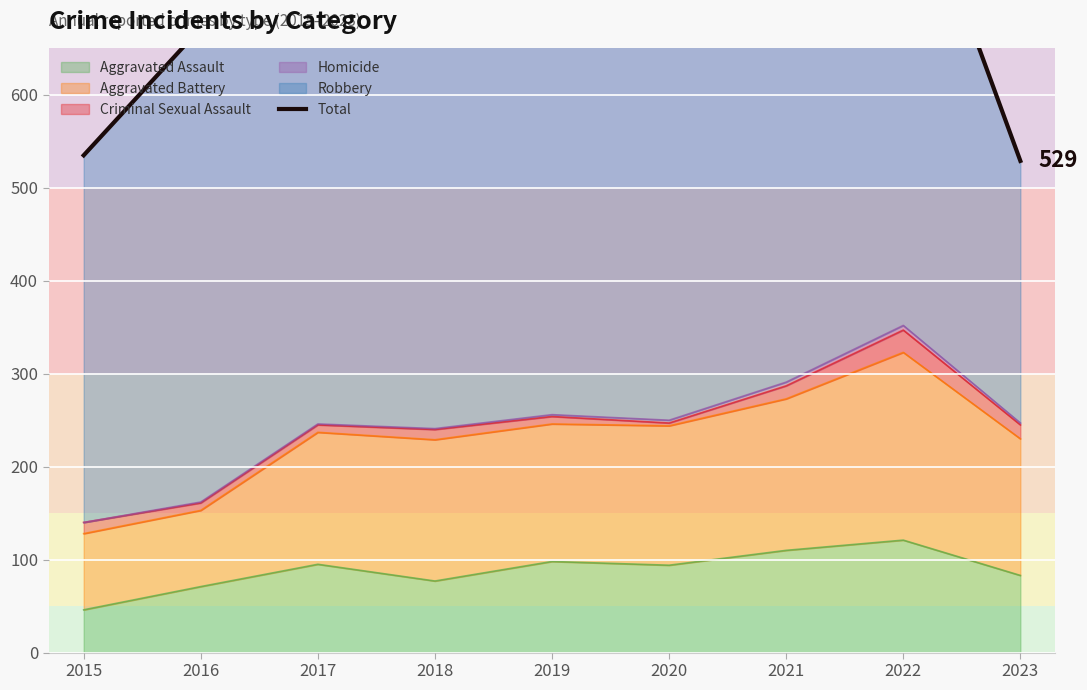

What is the difference between the maximum and minimum values?

344